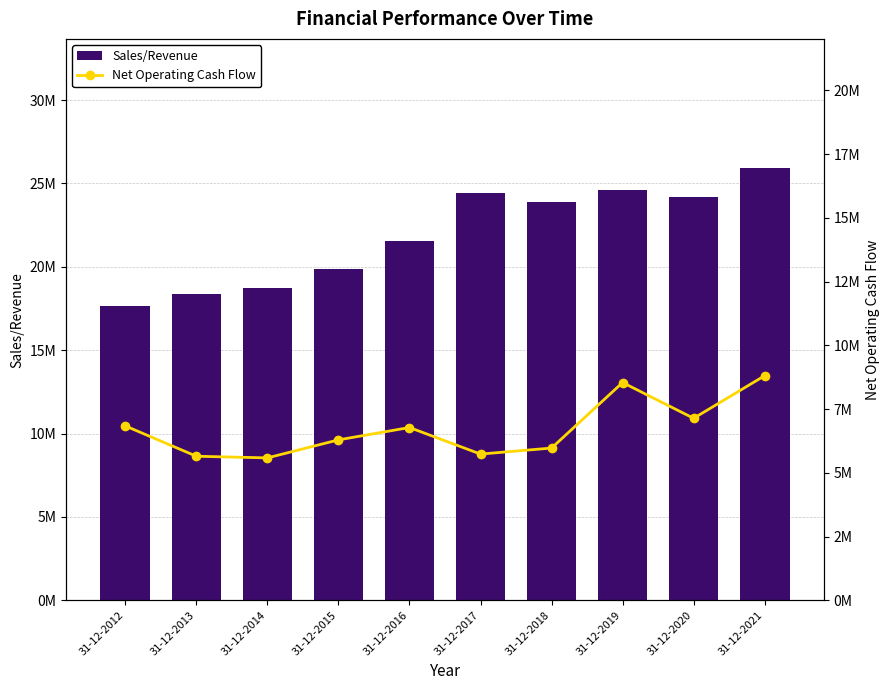

What value does the Net Operating Cash Flow series have at 31-12-2021?

8806824